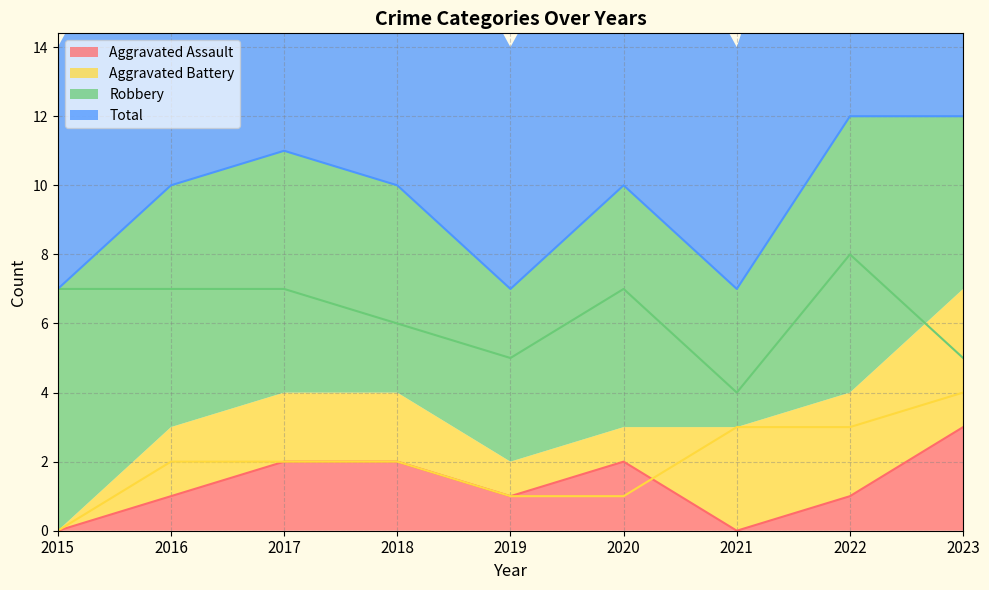

List the series in order of their peak value, lowest first.

Aggravated Assault, Aggravated Battery, Robbery, Total